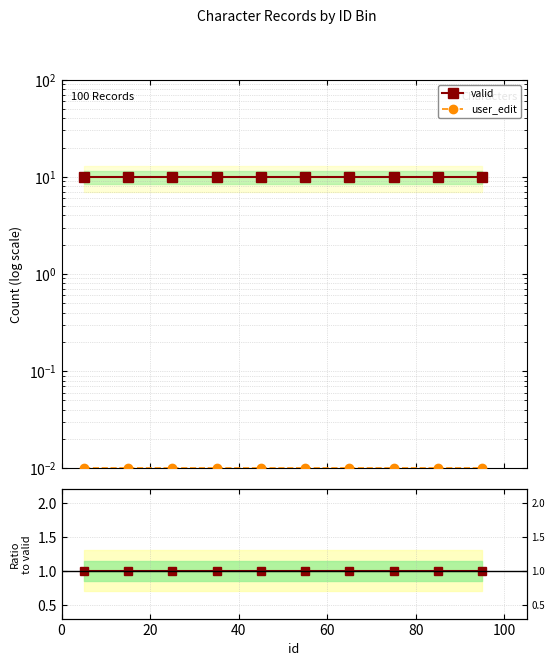

At 7, list the series in order from largest to smallest.

valid, user_edit